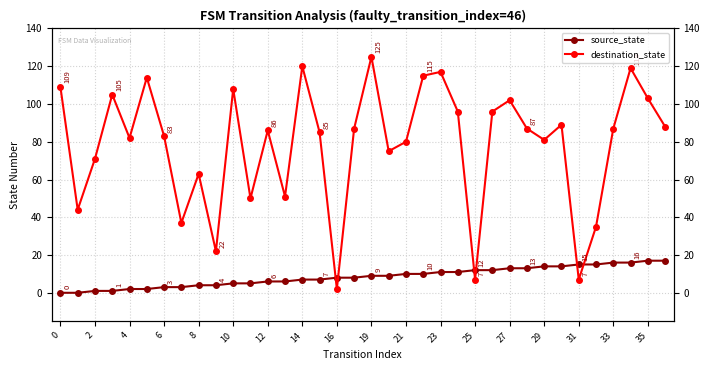

What is the sum of all destination_state values?

2828